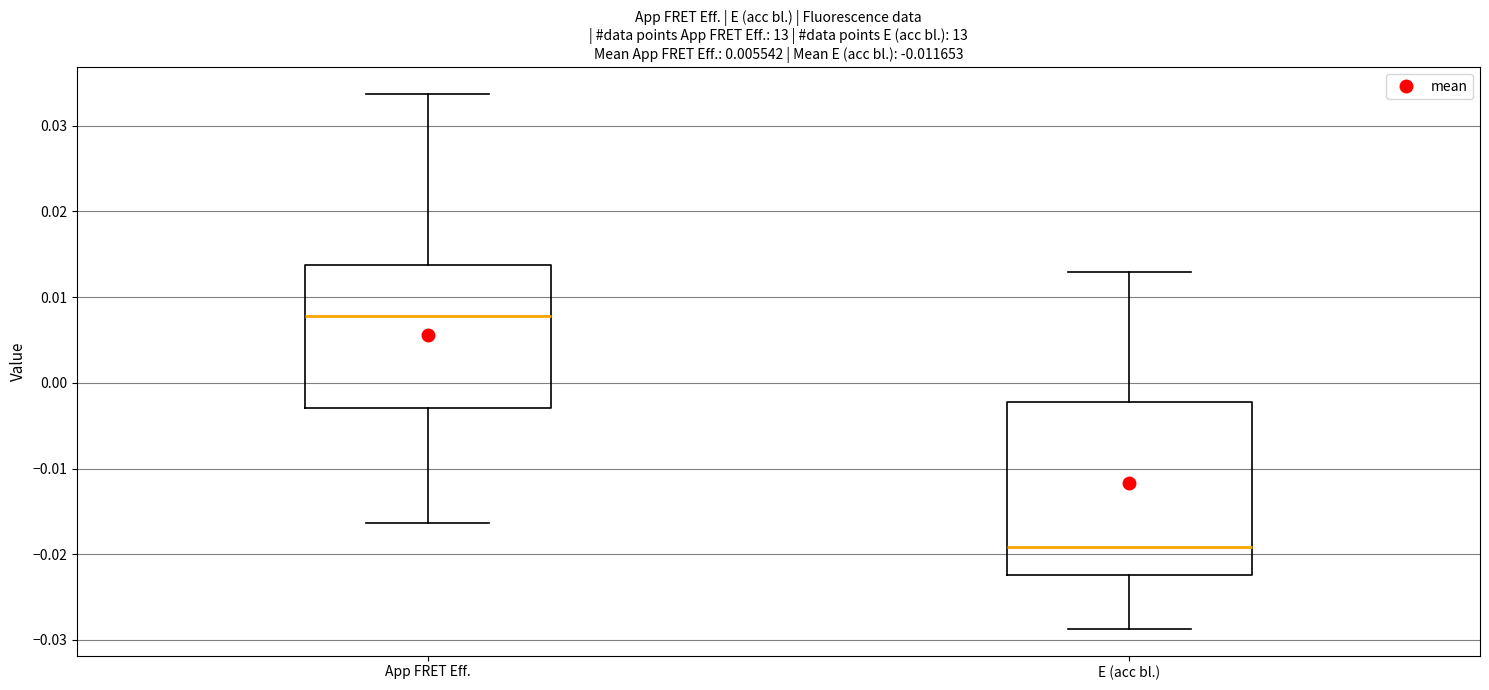

Reading left to right, read every box against the y-axis: the position of its median line, the range the box covers, and the ends of its whiskers. The values are not printed on the chart, so give them approximately, as read against the axis.

App FRET Eff.: median 0.008, box -0.003 to 0.014, whiskers -0.016 to 0.034
E (acc bl.): median -0.019, box -0.022 to -0.002, whiskers -0.029 to 0.013